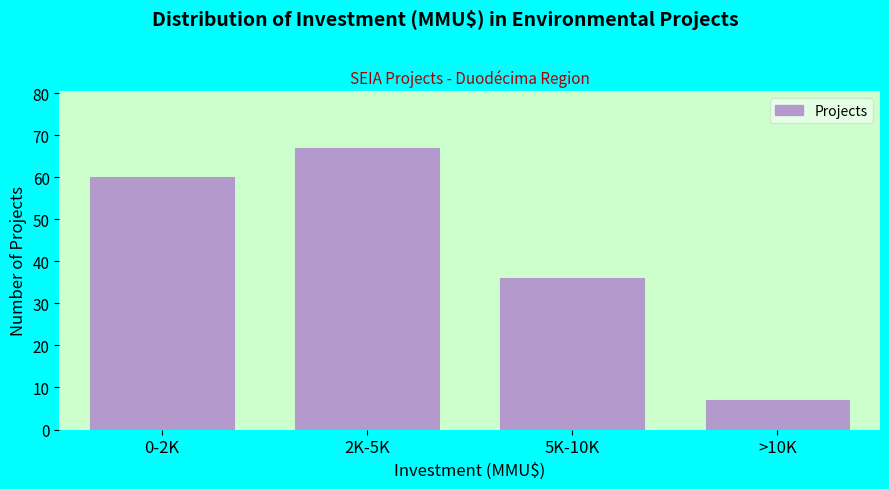

Reading left to right, transcribe all the data shown in this chart.

60	67	36	7